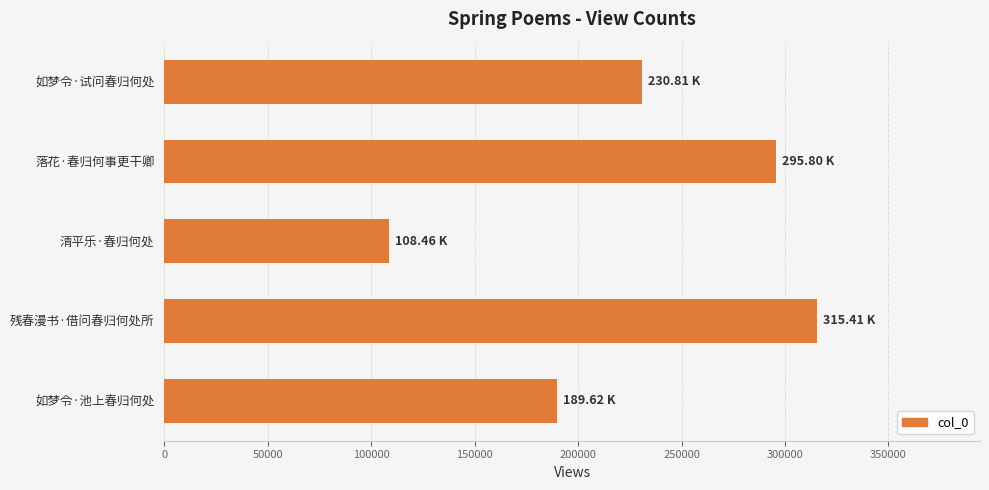

What is the sum of all values?

1140094